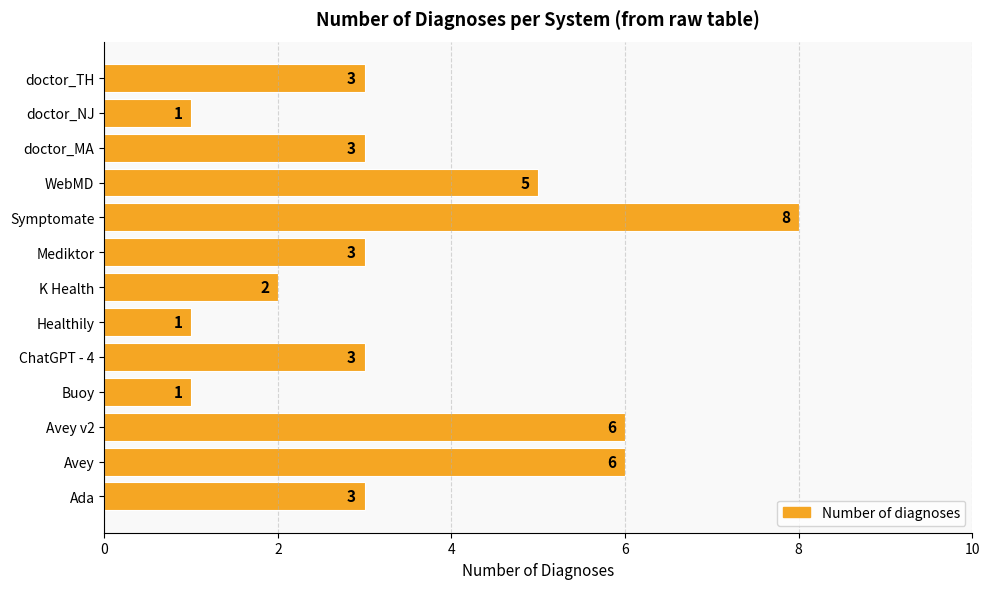

How many series are shown in this chart?

1